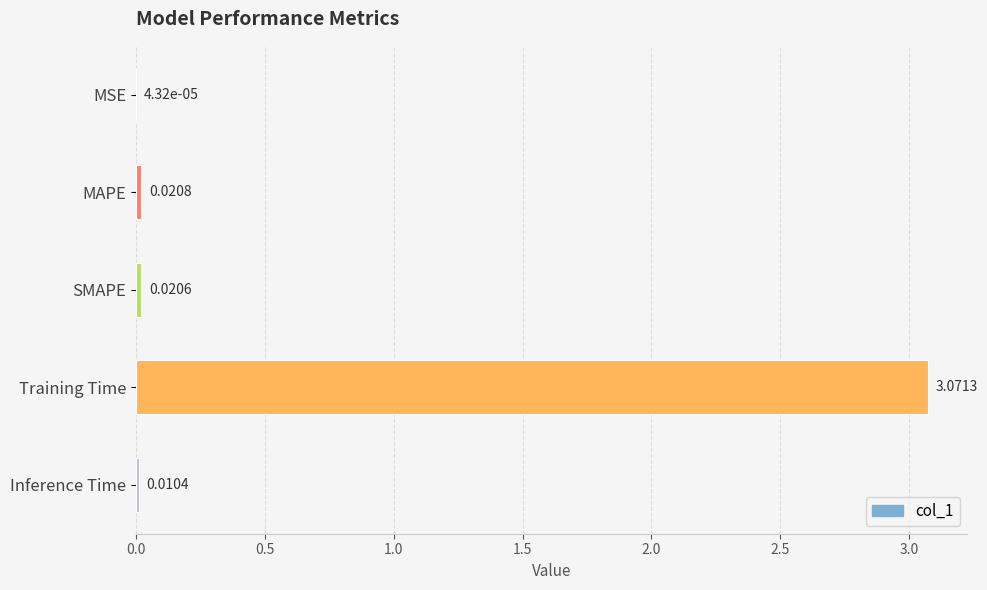

Where is the data nearest to the value 1?

MAPE